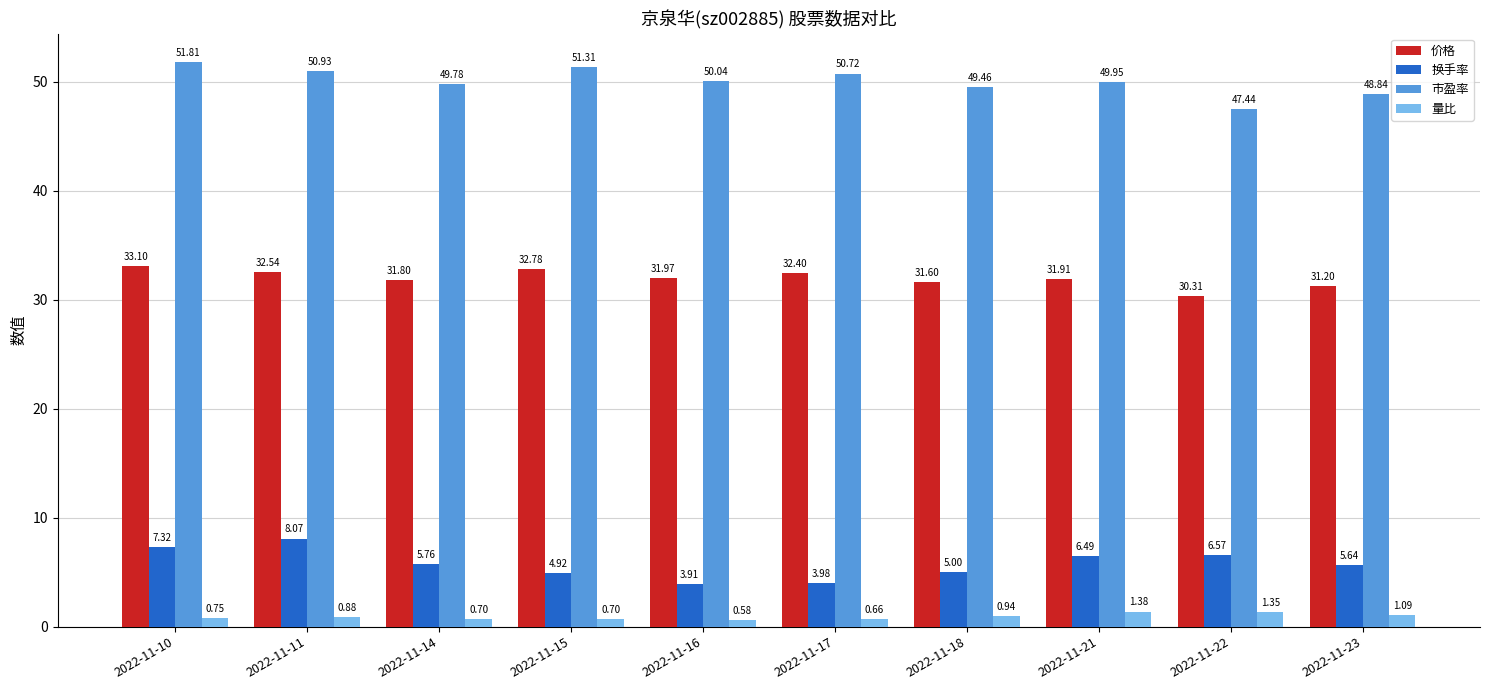

At 2022-11-15, list the series in order from largest to smallest.

市盈率, 价格, 换手率, 量比